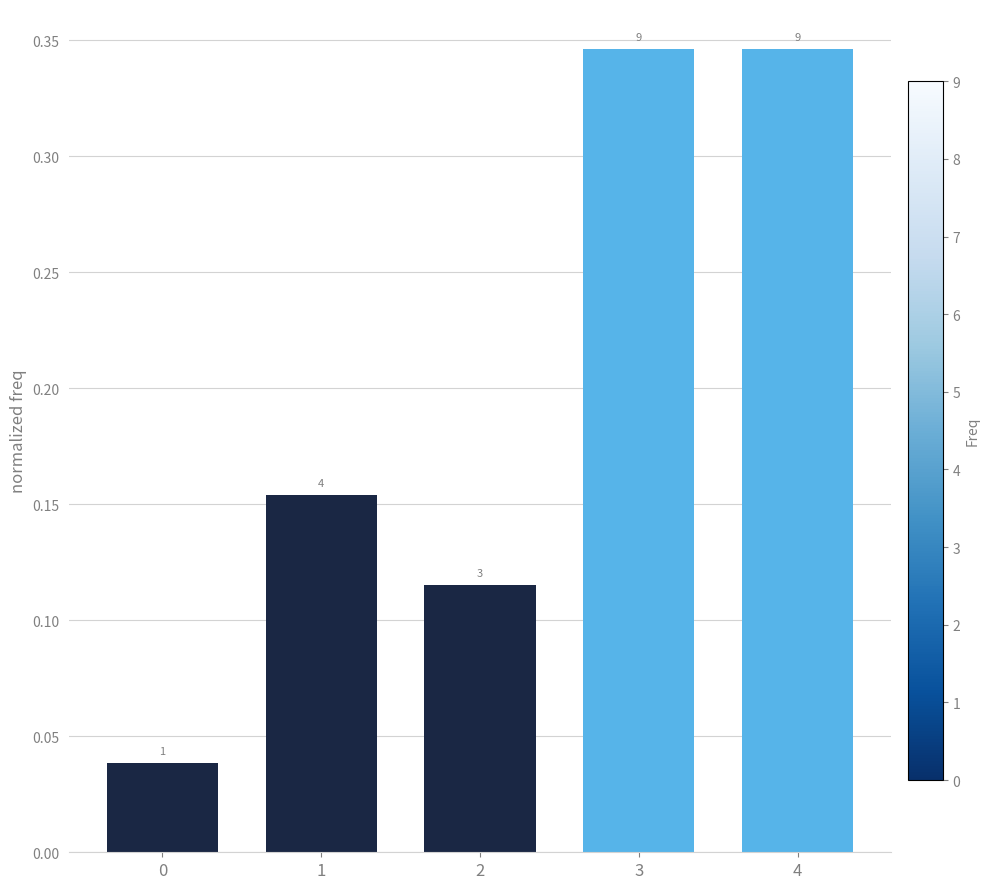

How many bars are there in total?

5